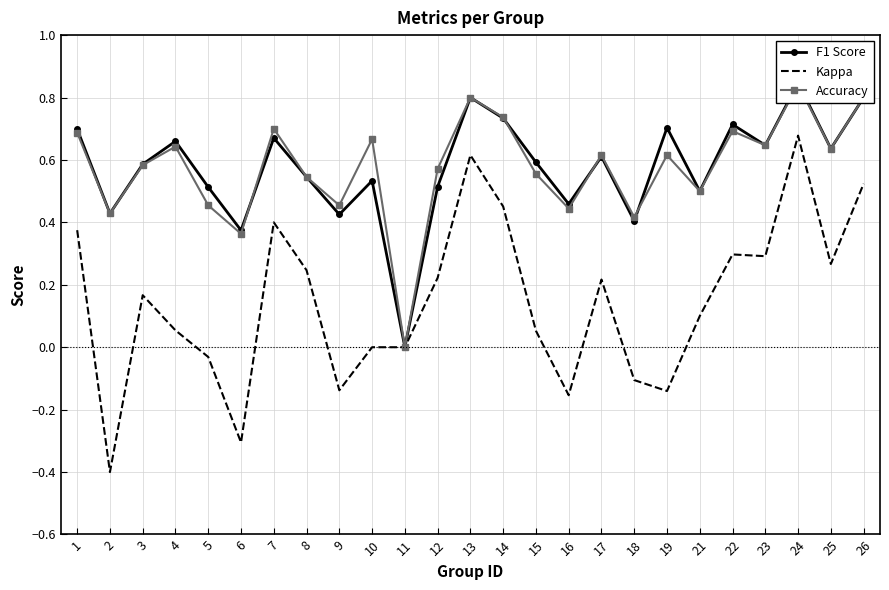

What is the value of the Kappa point at the 9th from the left?

-0.1